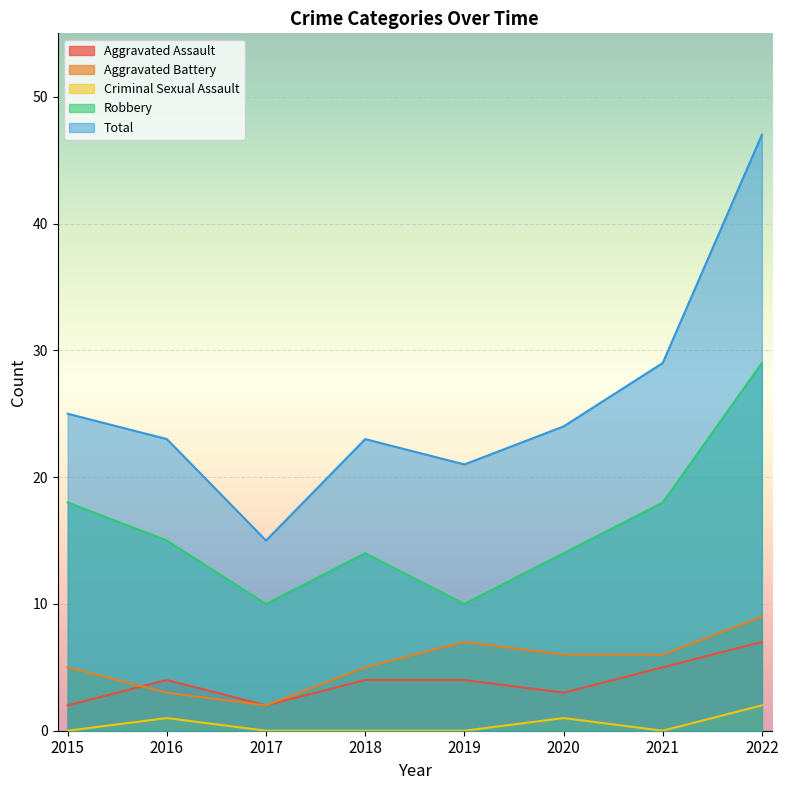

In Robbery, how many points are lower than both neighbors (excluding endpoints)?

2